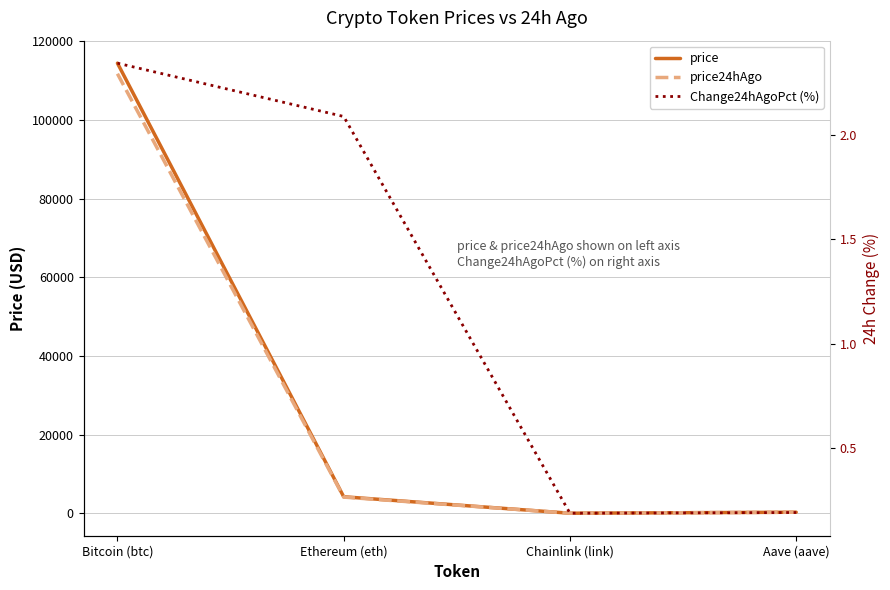

Where is the first local minimum for Change24hAgoPct (%)?

Chainlink (link)